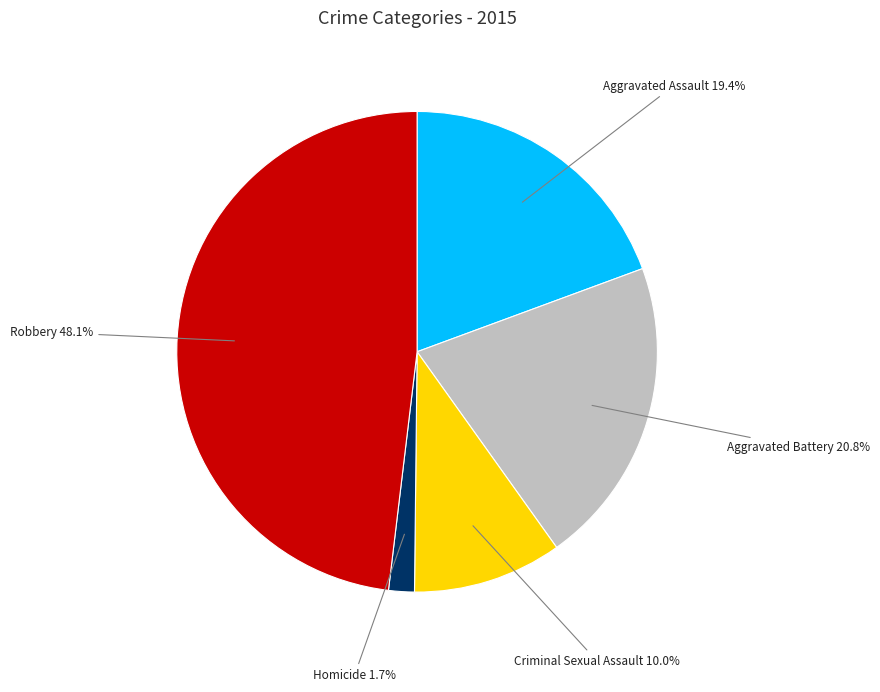

Which has a higher value, Aggravated Battery or Aggravated Assault?

Aggravated Battery